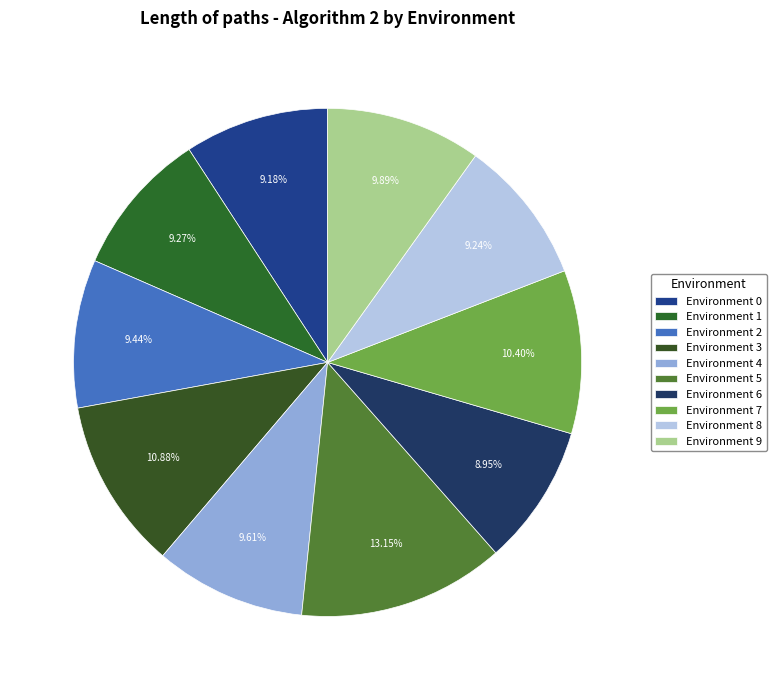

How many segments does this pie chart have?

10